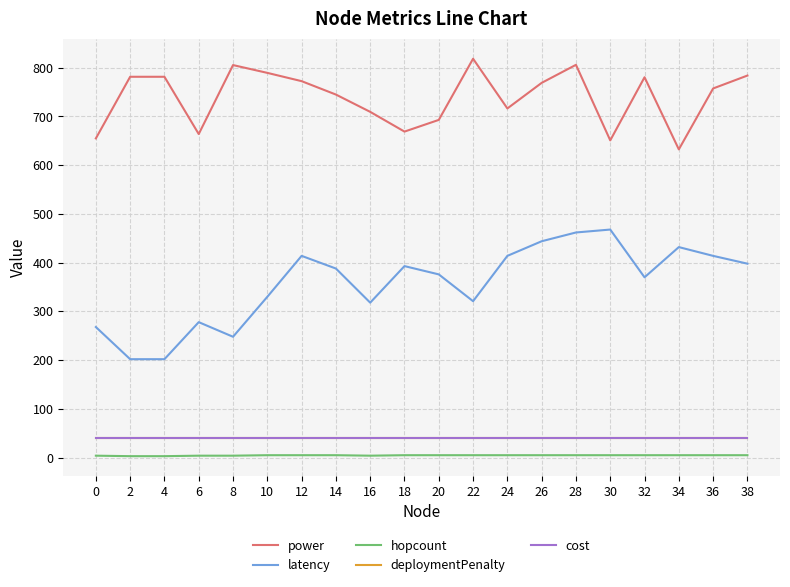

At which label is power closest to 725?

24